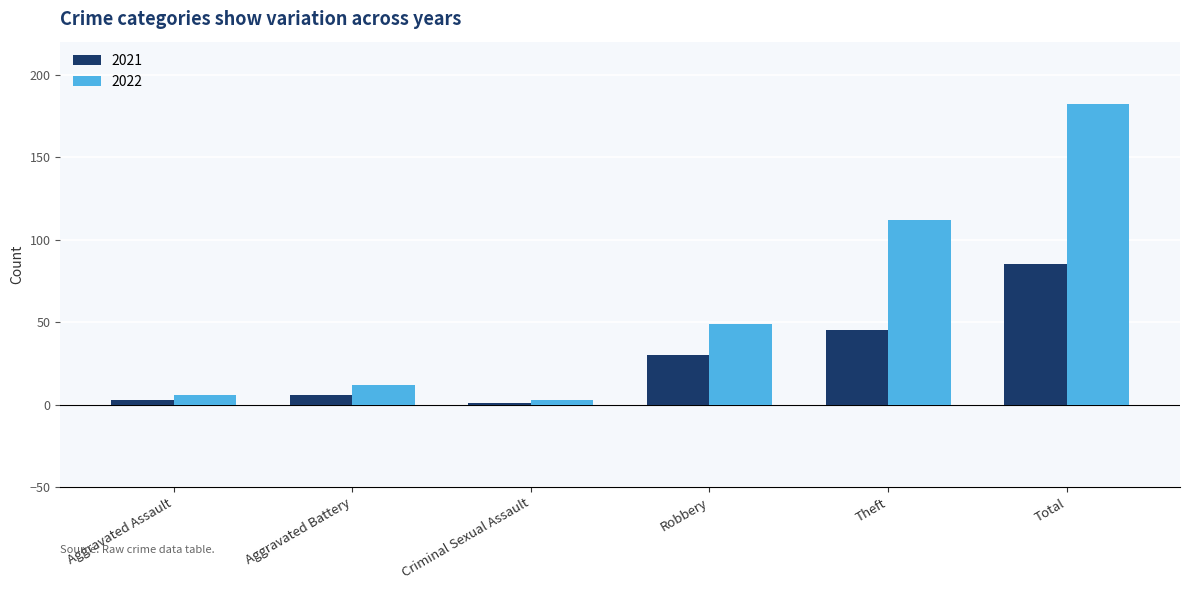

At which category is the sum across all series the highest?

Total